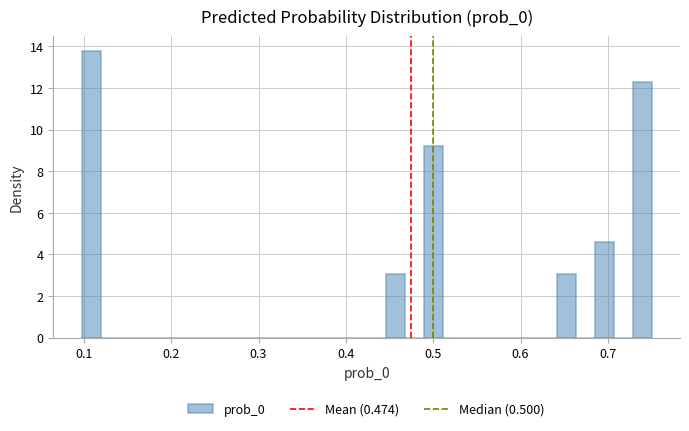

Read against the x-axis, roughly where is the centre of the tallest bar?

0.11